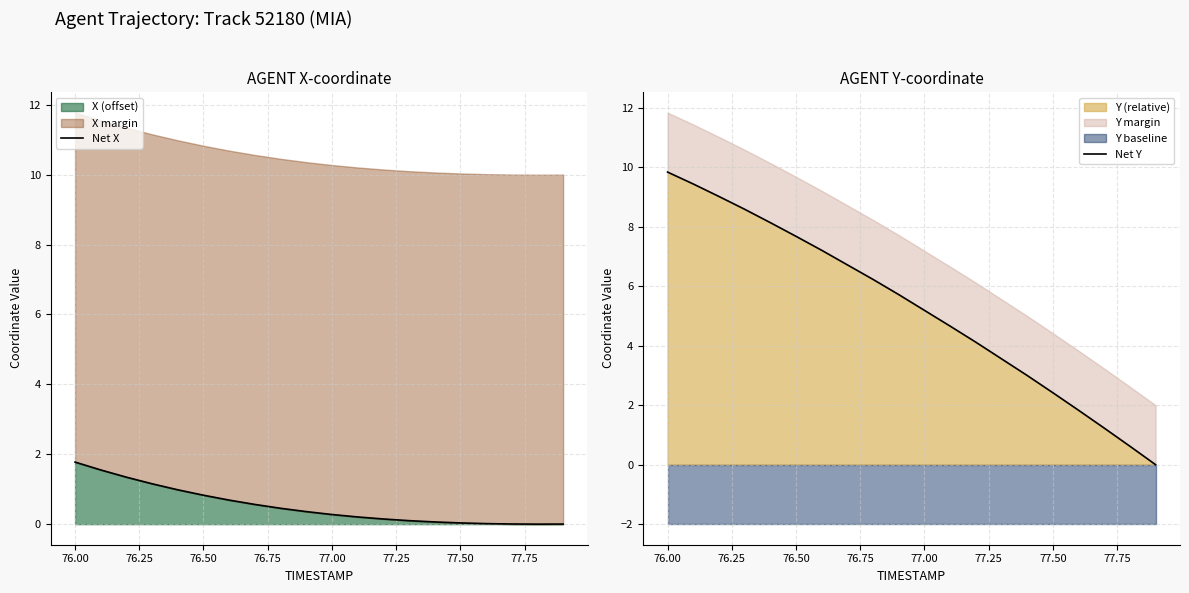

Is it true that Net Y equals 14.1 at 76.00?

False